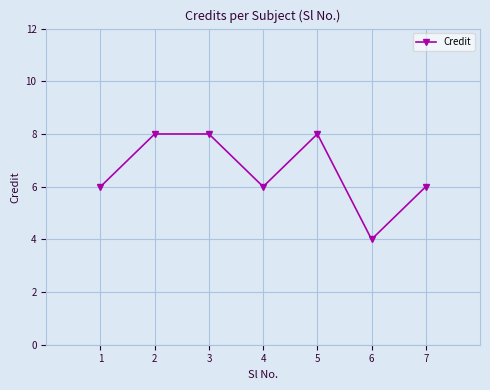

Reading left to right, list all the values displayed in this chart.

1=6	2=8	3=8	4=6	5=8	6=4	7=6